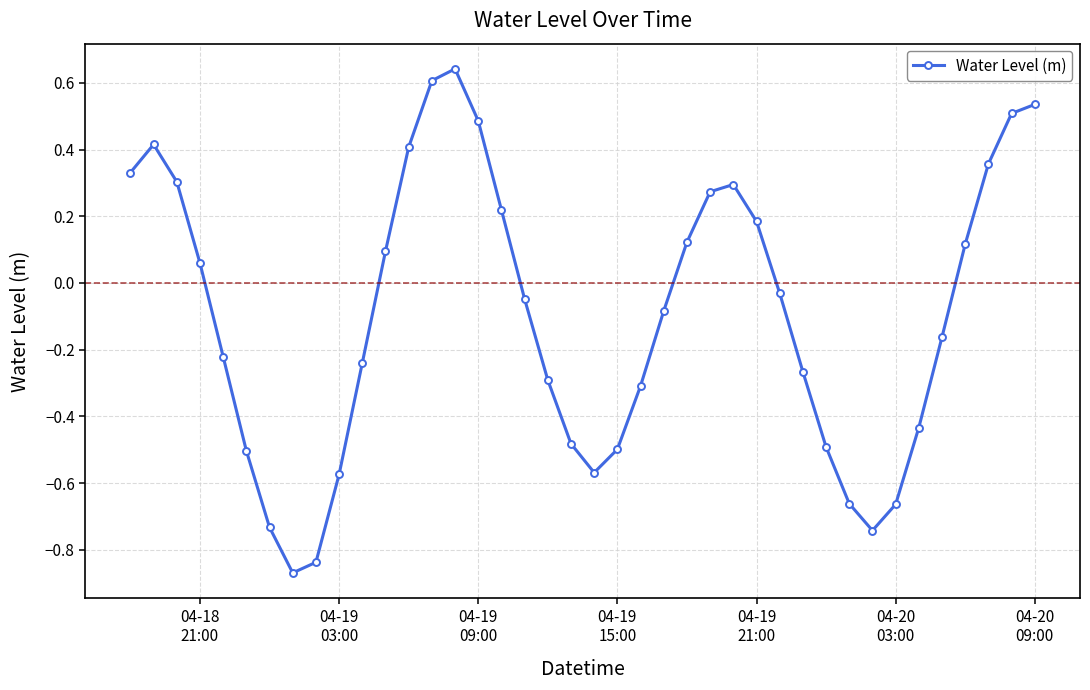

What is the sum of all values?

-3.8